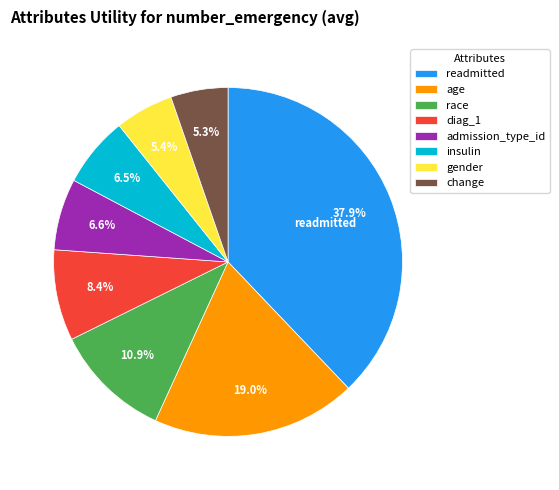

The readmitted slice represents 44% of the pie. True or false?

False